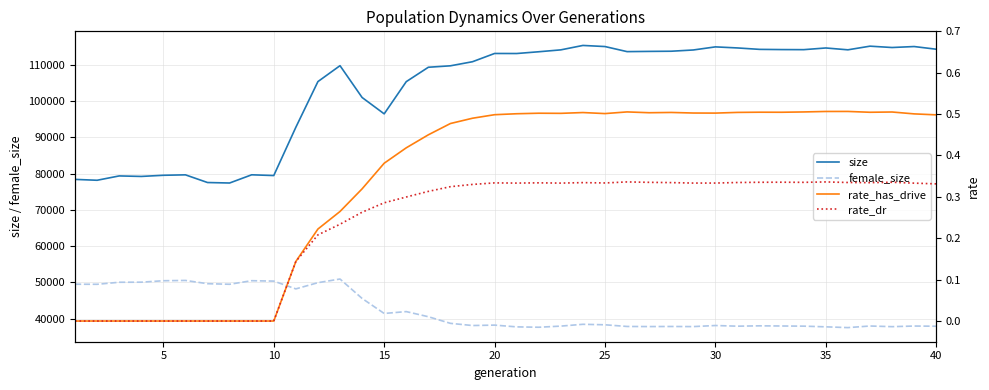

What is the highest value of the size series?

115357